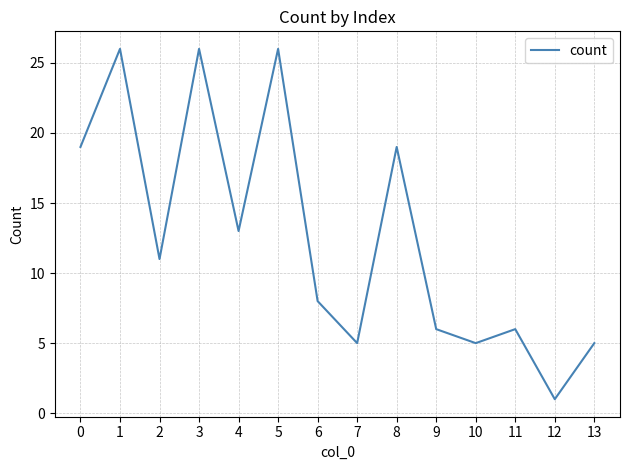

Where is the first local maximum?

1